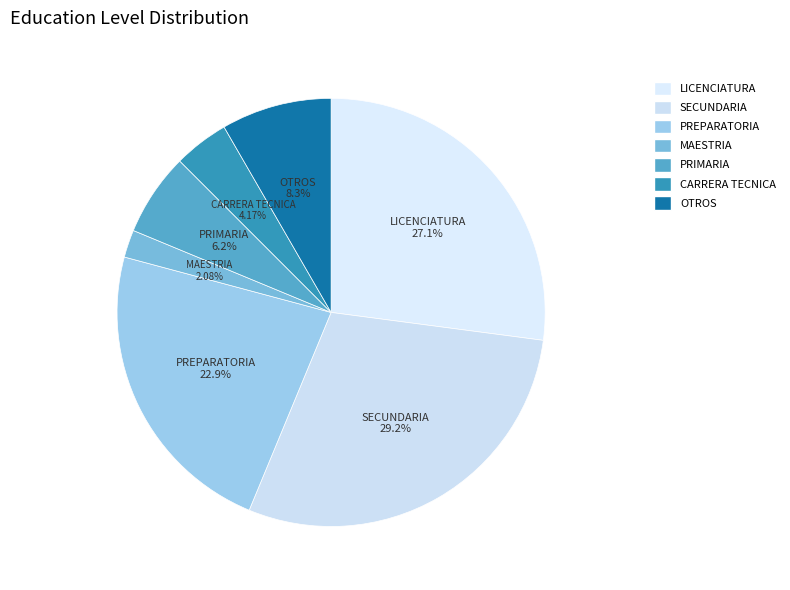

To the nearest percent, what is the difference between the largest and smallest slice percentages?

27%